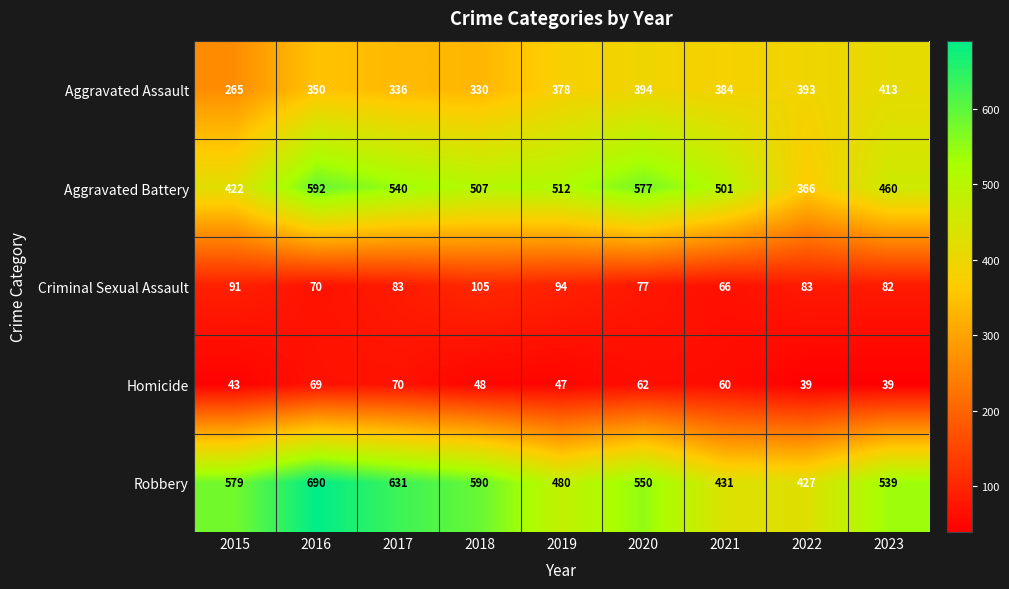

What is the difference between the maximum and minimum values in the Robbery series?

263